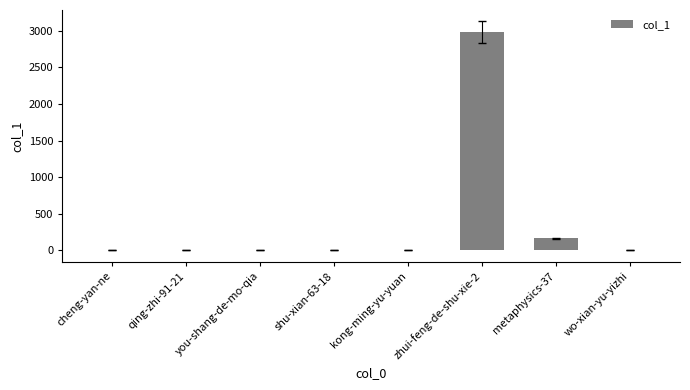

Where is the data nearest to the value 1488?

metaphysics-37